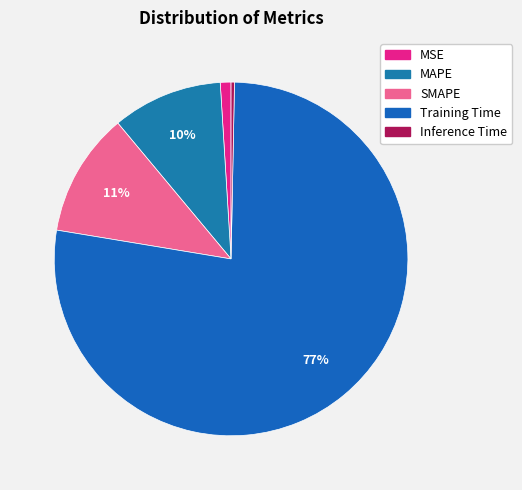

Which category has the biggest portion of the pie?

Training Time